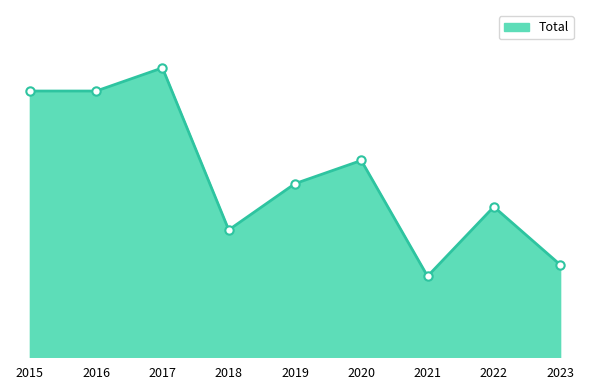

List the labels in order of value, smallest first.

2021, 2023, 2018, 2022, 2019, 2020, 2015, 2016, 2017